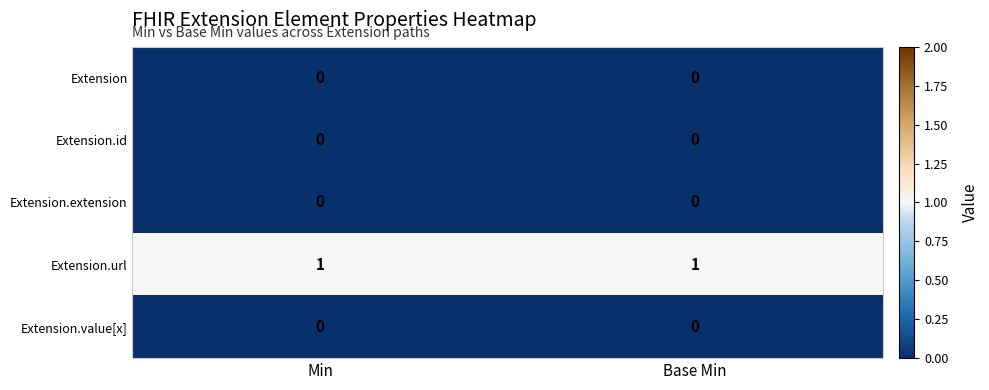

The value of Extension.url at Min is 2. True or false?

False